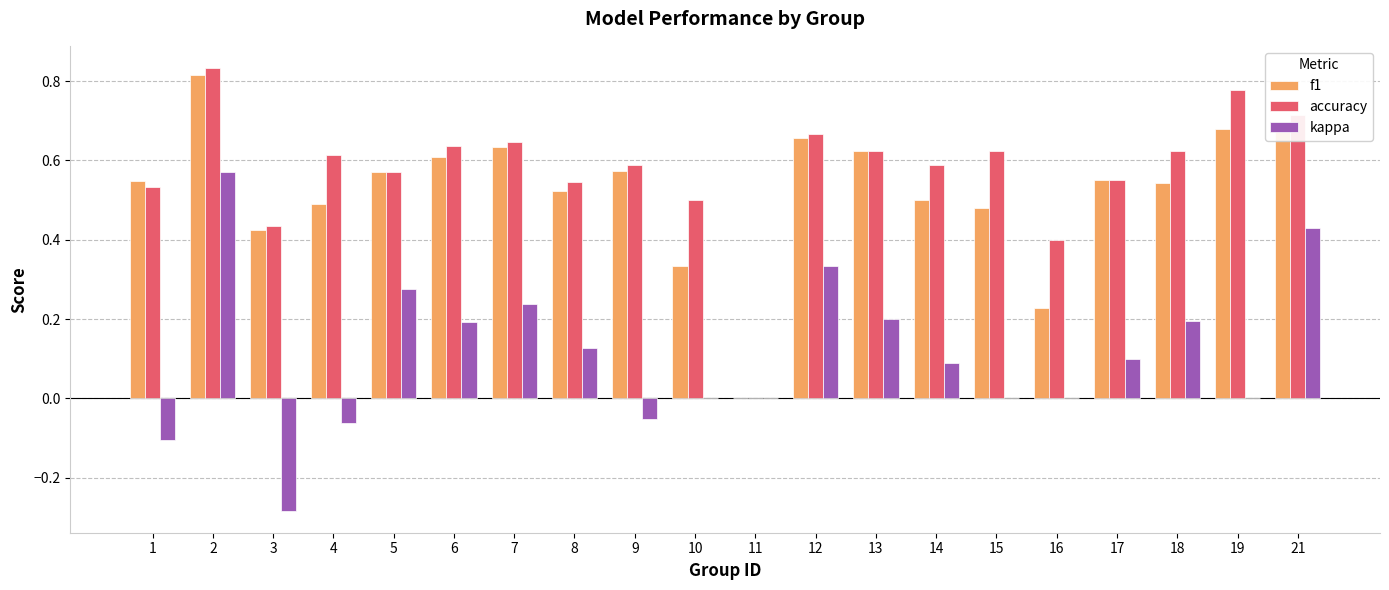

How many data points does each series have?

20